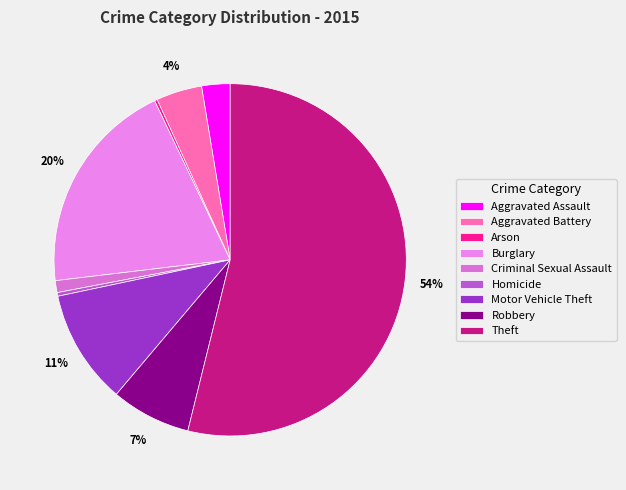

What is the total percentage of Criminal Sexual Assault and Theft?

55.0%